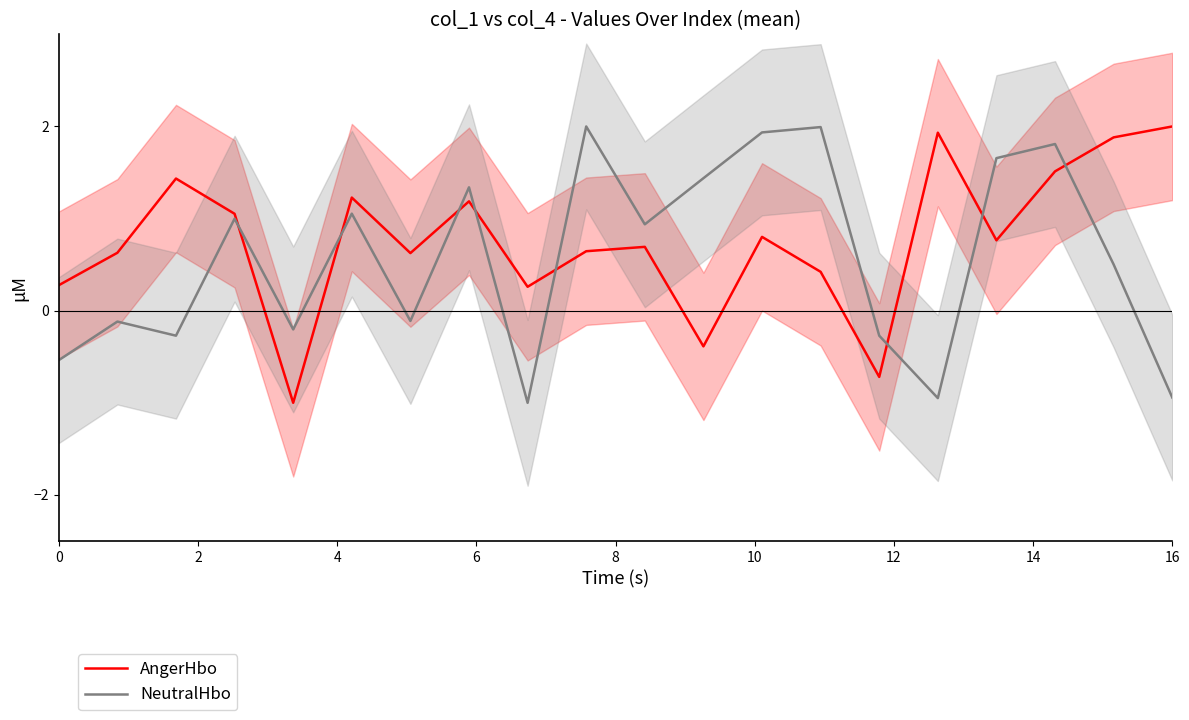

True or false: NeutralHbo has a value of -0.9 at 16.

True